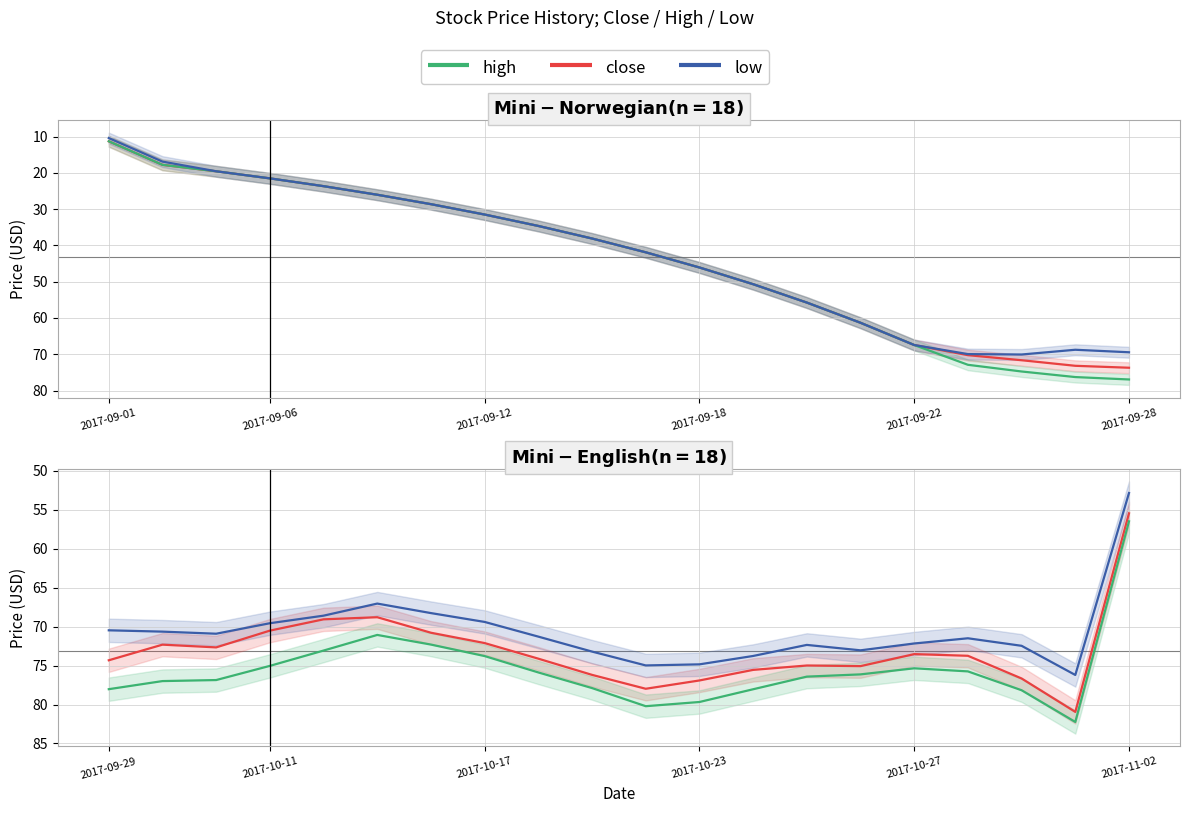

Is the value of low at 15 greater than the value of high at 17?

No